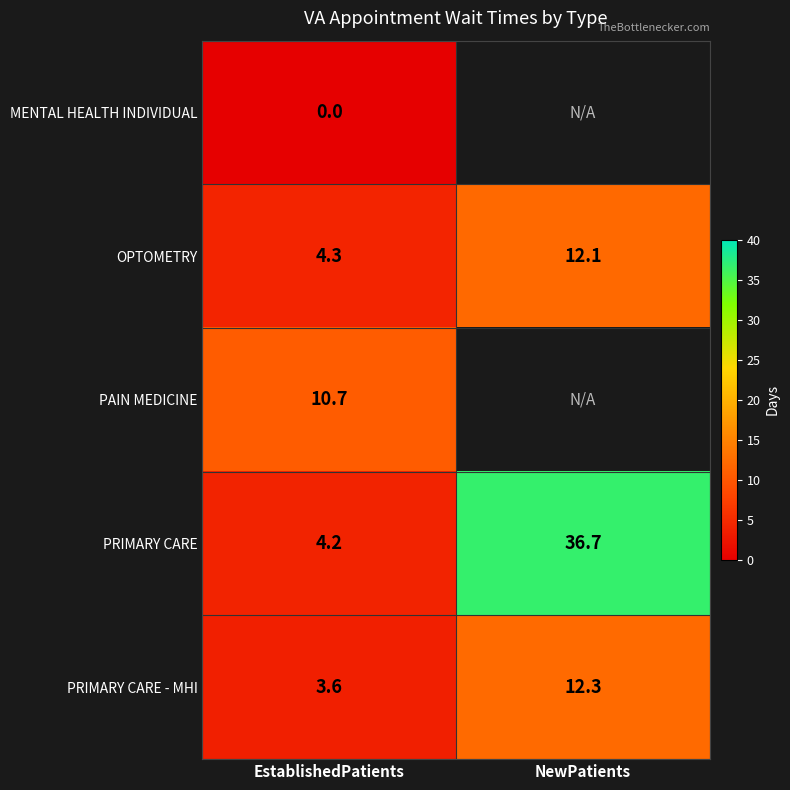

What is the maximum value shown in the chart?

36.7